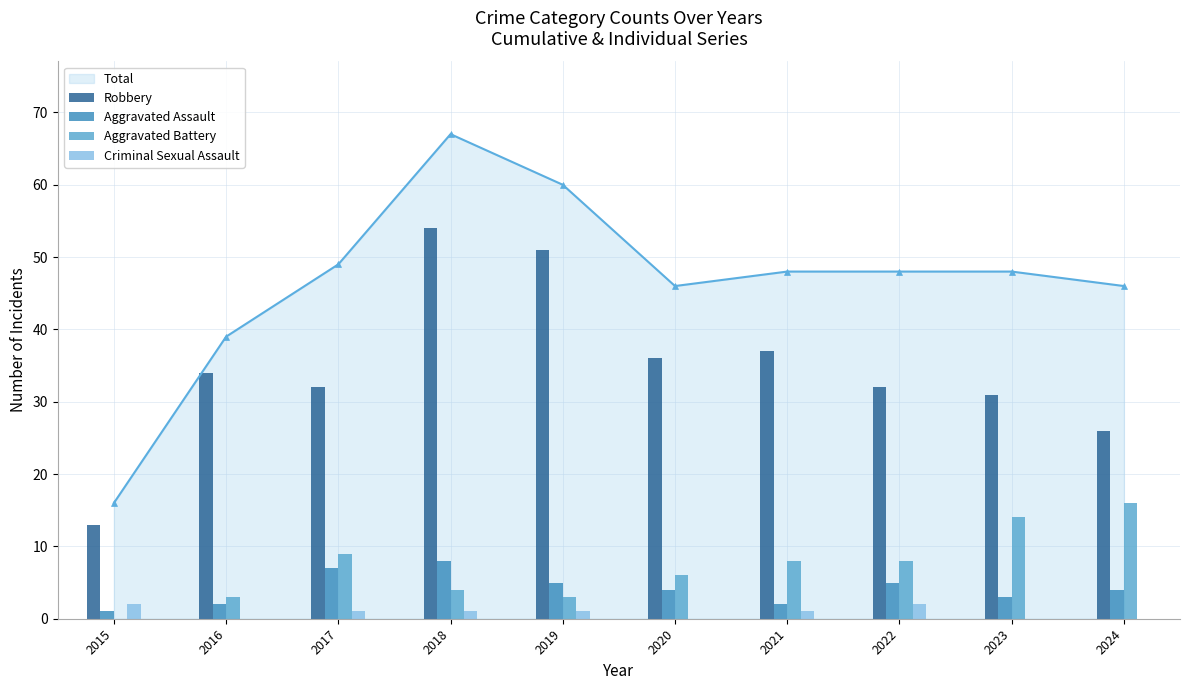

What is the sum of all Criminal Sexual Assault values?

8